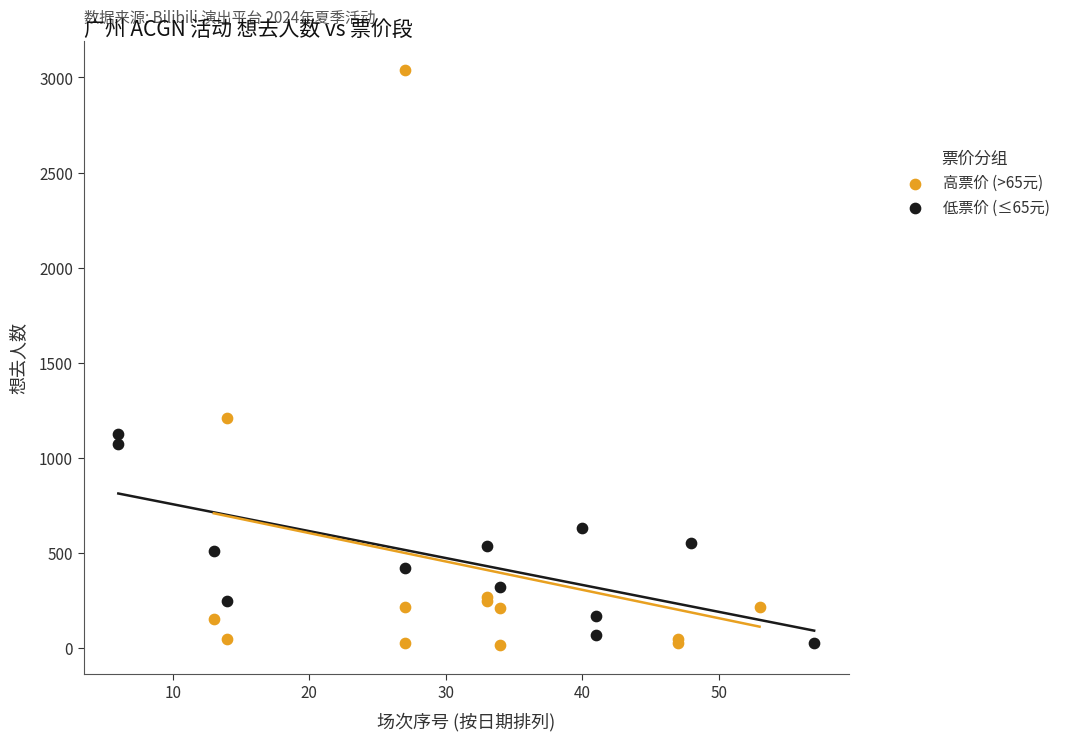

Which series has the widest spread of Y values?

高票价 (>65元)